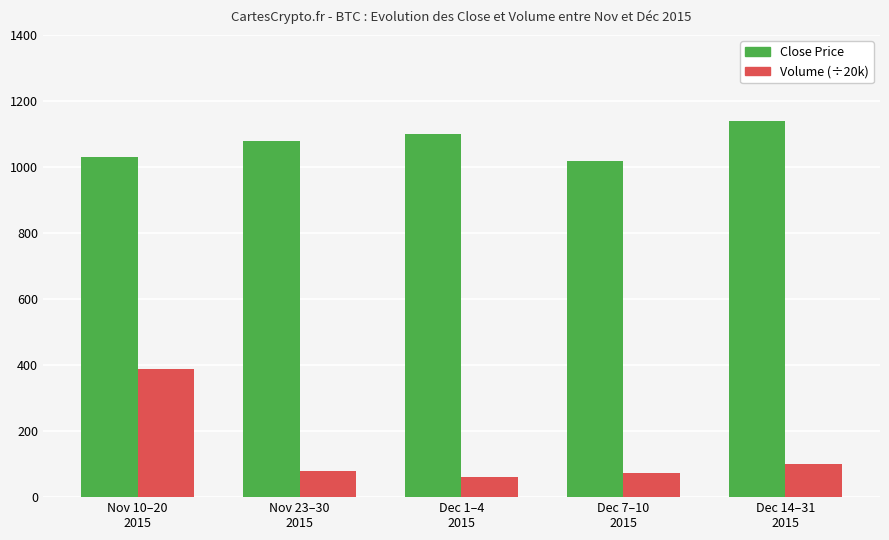

What is the difference between the highest and lowest values at Nov 23–30
2015?

1000.0